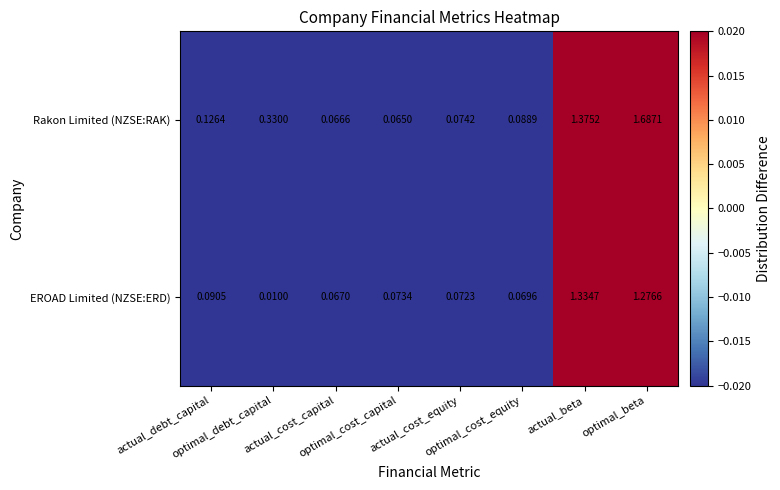

Which series has the largest total across all categories?

Rakon Limited (NZSE:RAK)